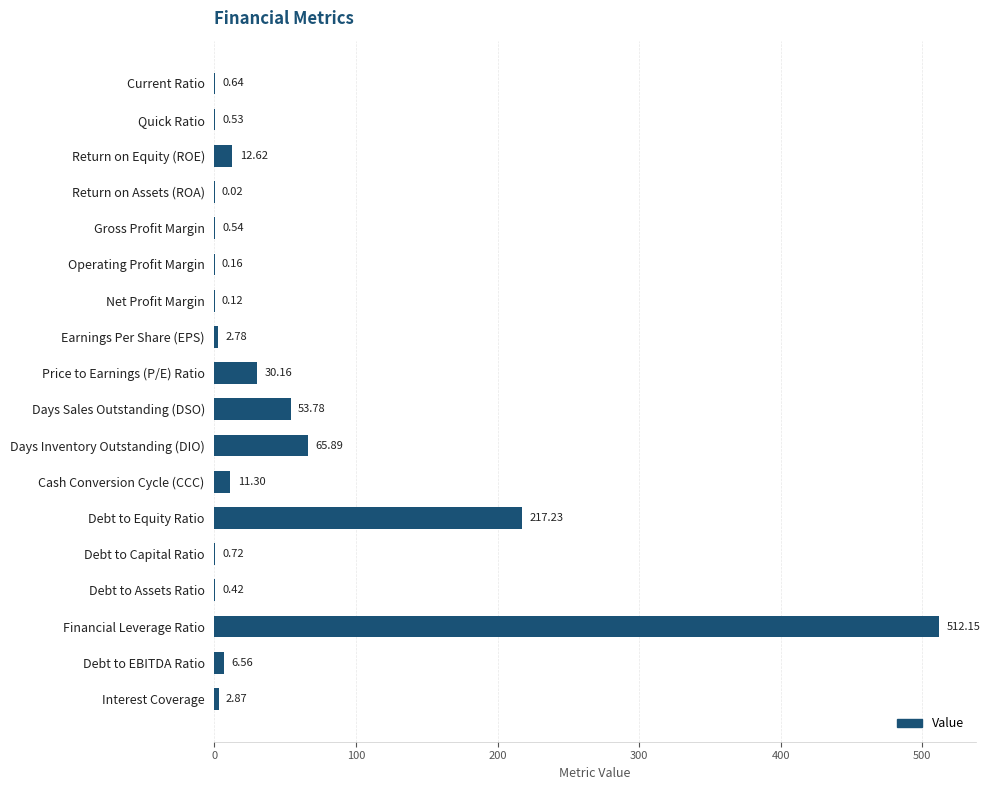

What is the sum of all values?

918.5